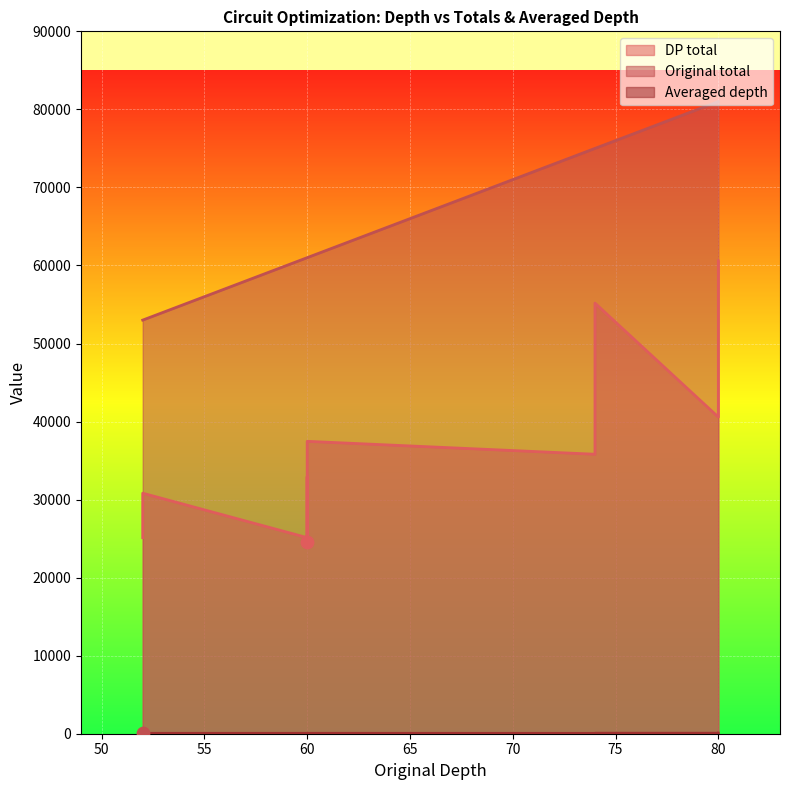

At which category is the sum across all series the highest?

80